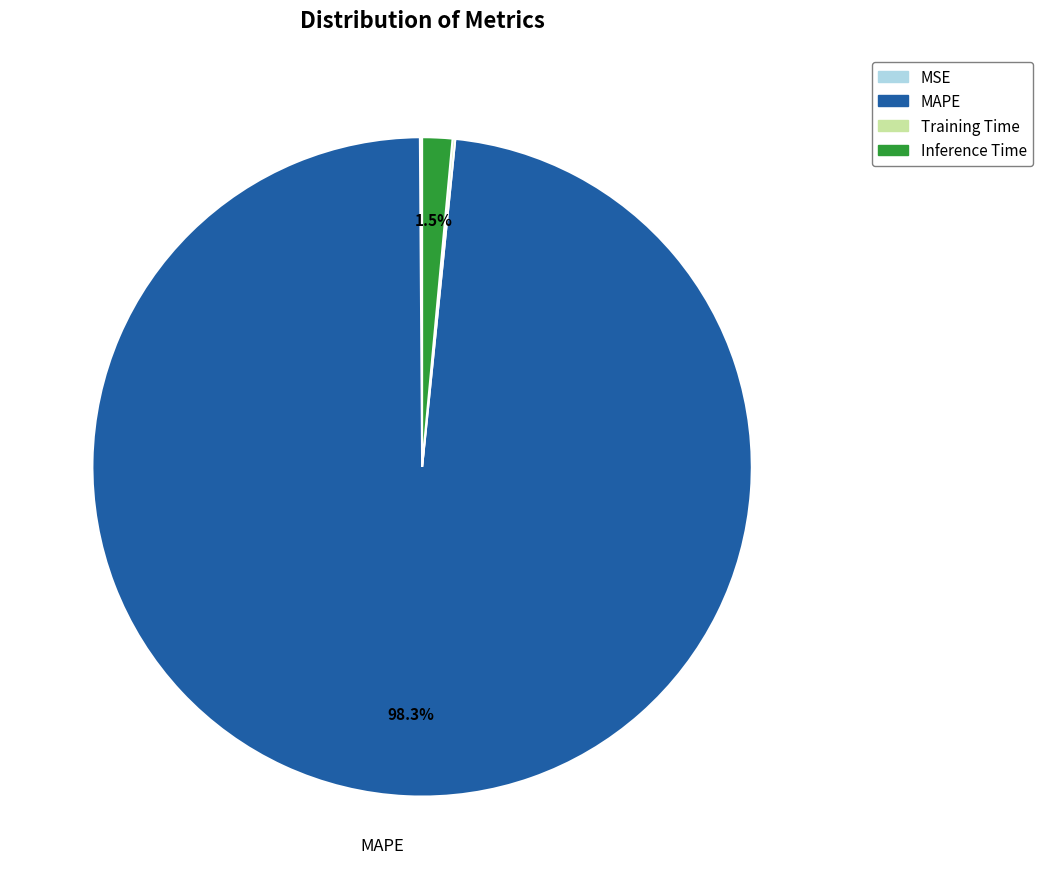

To the nearest percent, what is the difference between the largest and smallest slice percentages?

98%